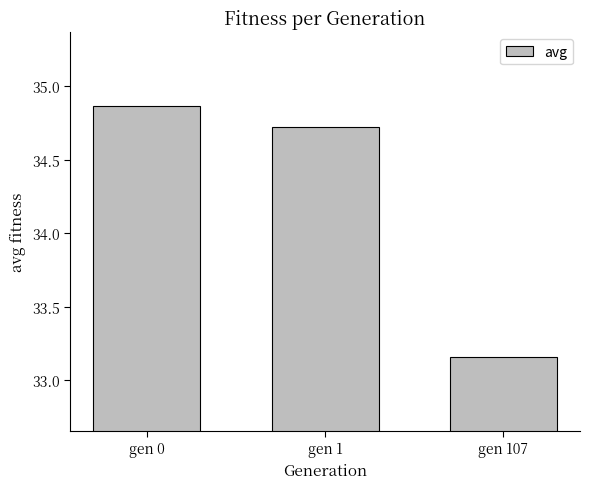

Rank the categories by value from highest to lowest.

gen 0, gen 1, gen 107